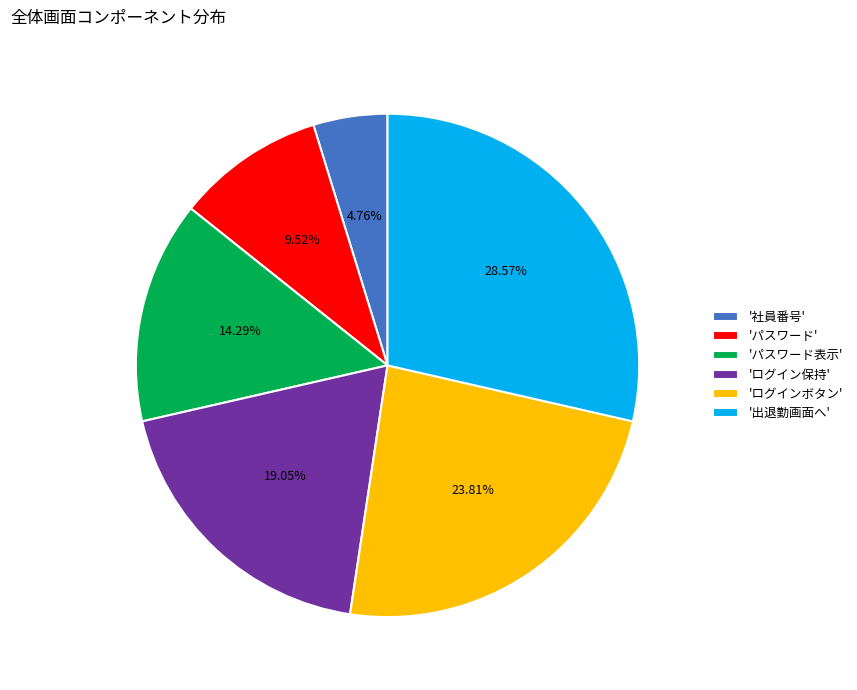

Is there a majority slice in this chart?

No